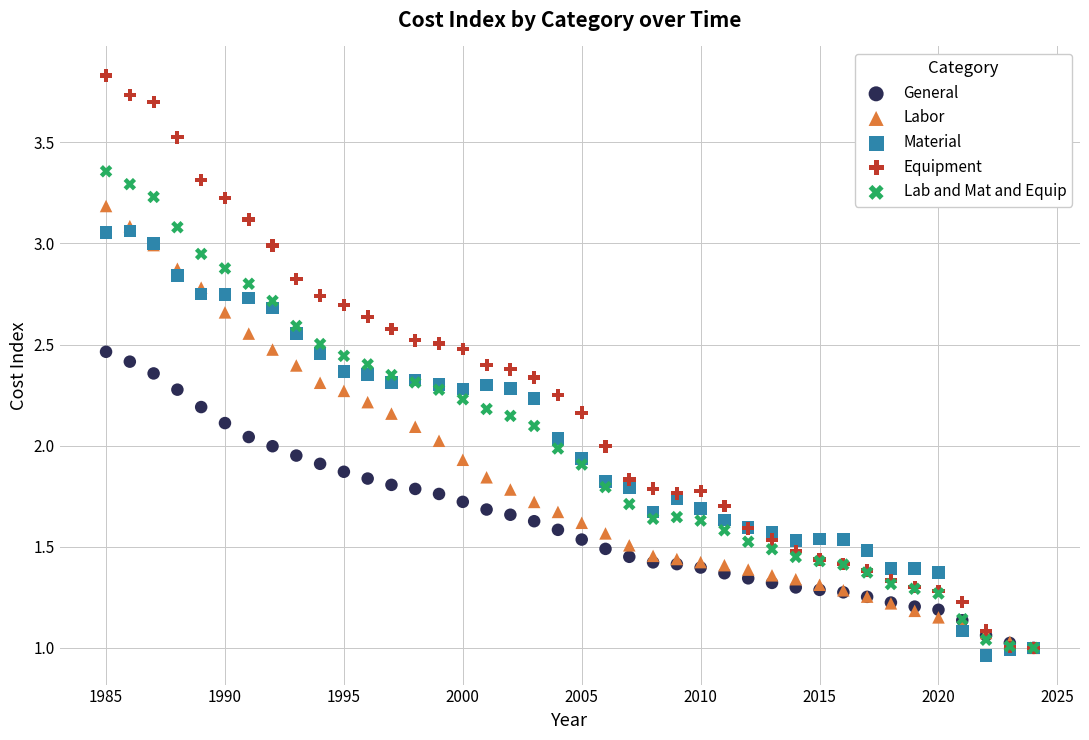

What are all the series names shown in the legend?

General, Labor, Material, Equipment, Lab and Mat and Equip